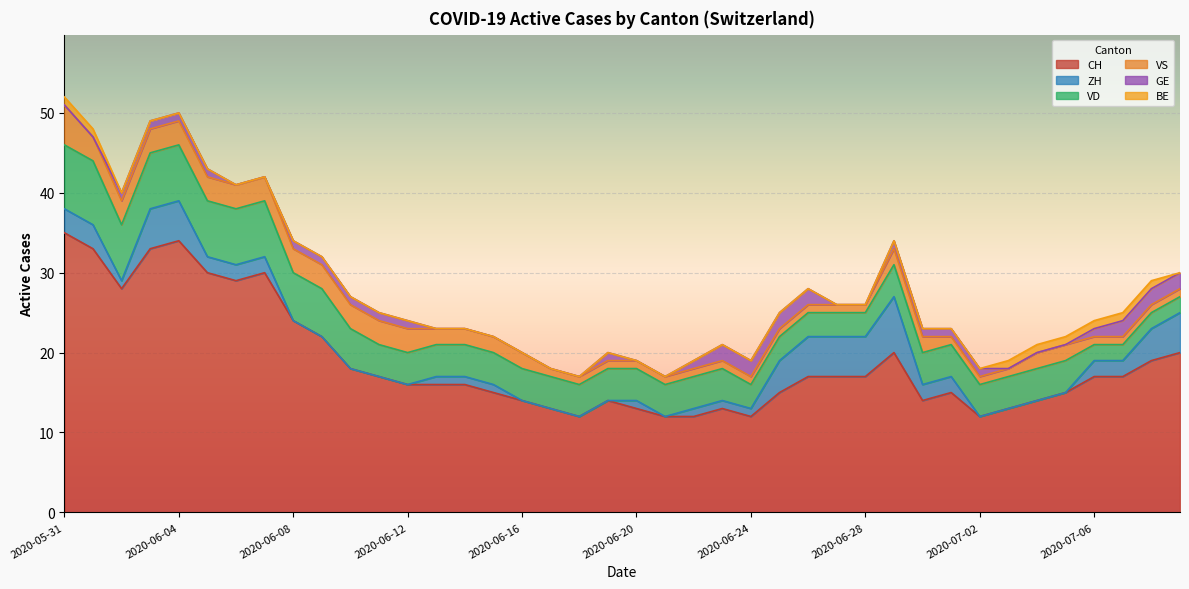

List the labels in order of ZH value, largest first.

2020-06-29, 2020-06-03, 2020-06-04, 2020-06-26, 2020-06-27, 2020-06-28, 2020-07-09, 2020-06-25, 2020-07-08, 2020-05-31, 2020-06-01, 2020-06-05, 2020-06-06, 2020-06-07, 2020-06-30, 2020-07-01, 2020-07-06, 2020-07-07, 2020-06-02, 2020-06-13, 2020-06-14, 2020-06-15, 2020-06-20, 2020-06-22, 2020-06-23, 2020-06-24, 2020-06-08, 2020-06-09, 2020-06-10, 2020-06-11, 2020-06-12, 2020-06-16, 2020-06-17, 2020-06-18, 2020-06-19, 2020-06-21, 2020-07-02, 2020-07-03, 2020-07-04, 2020-07-05